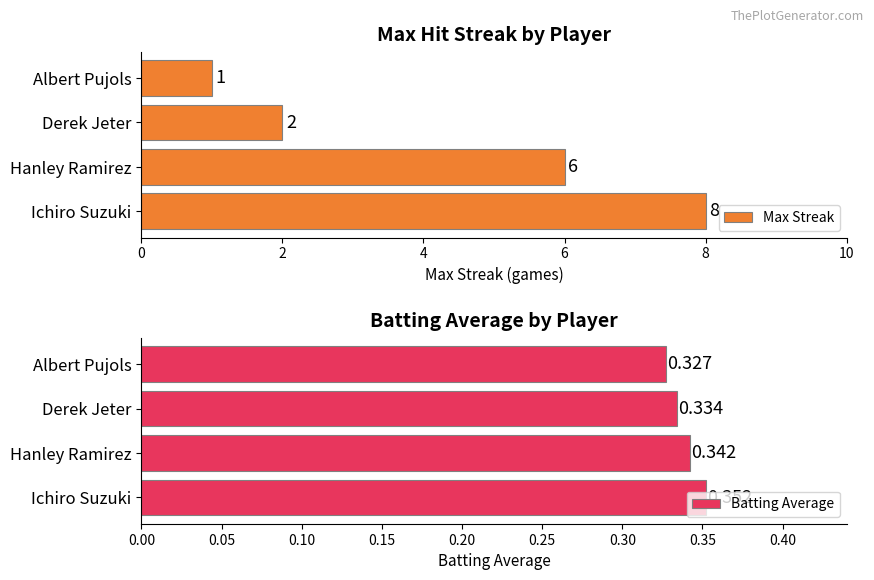

At which label does Max Streak reach its peak?

Ichiro Suzuki